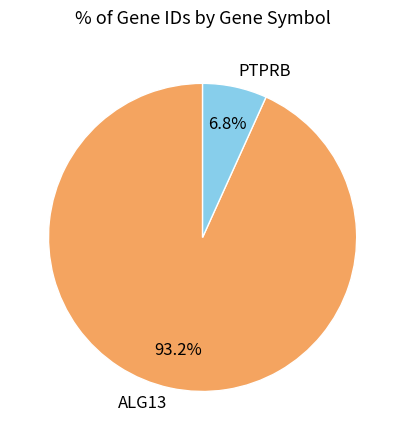

How much of the chart is everything except ALG13?

6.8%